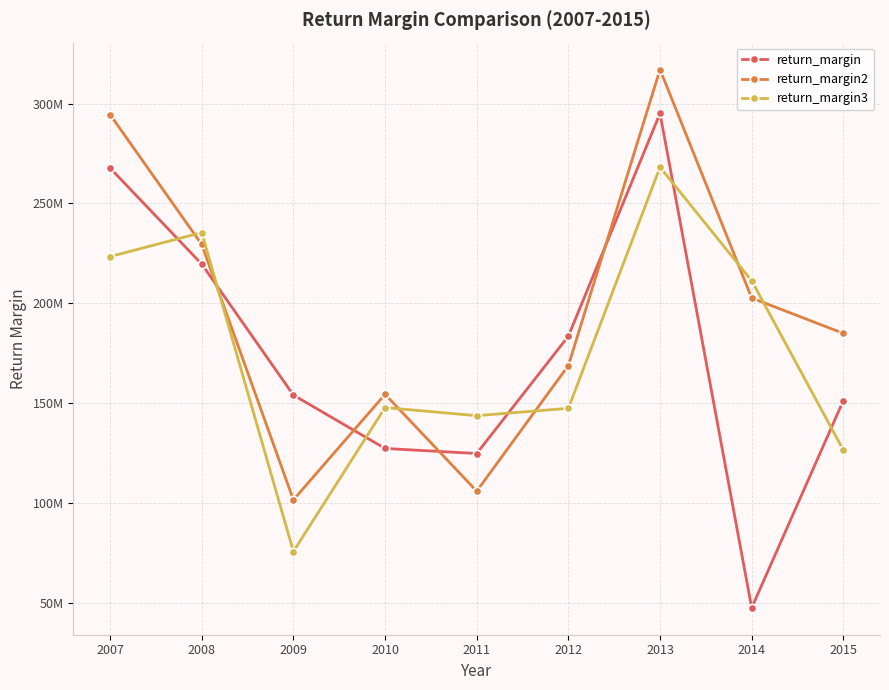

Reading left to right, what are all the values shown in this chart?

return_margin: 2007=267712118.4	2008=219582699.9	2009=153967167.1	2010=127212670.2	2011=124684561.8	2012=183486059.7	2013=295103344.7	2014=47377737.4	2015=151189884.9
return_margin2: 2007=294492597.4	2008=229404845.7	2009=101460731.0	2010=154349633.4	2011=105828450.8	2012=168758255.9	2013=317065673.5	2014=202614746.4	2015=184872300.2
return_margin3: 2007=223355449.6	2008=235391717.0	2009=75581216.1	2010=147697353.3	2011=143639935.0	2012=147322867.0	2013=268158783.3	2014=211217153.3	2015=126394976.9